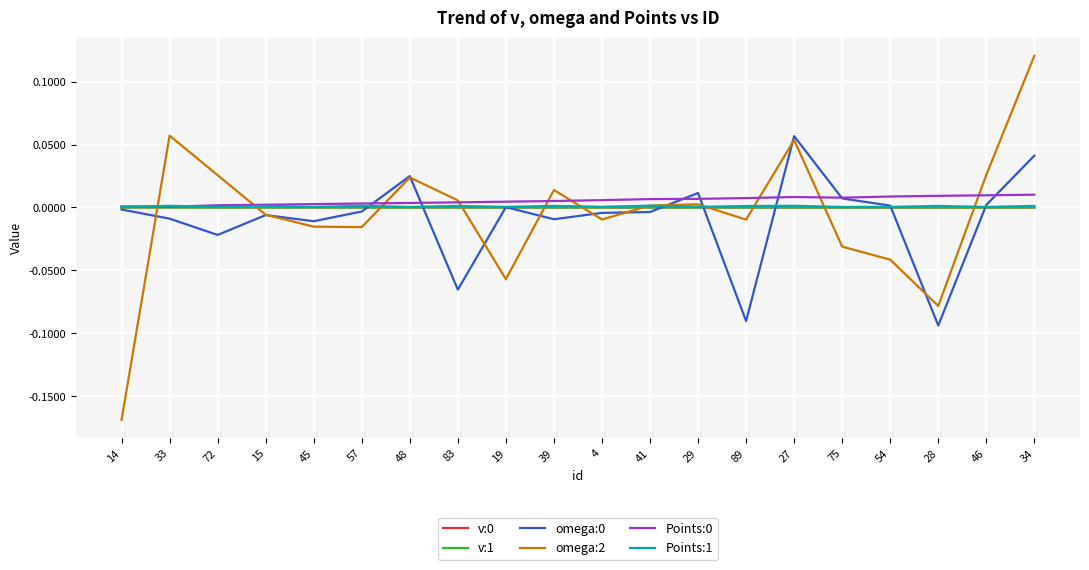

Which series has the widest spread of values?

omega:2